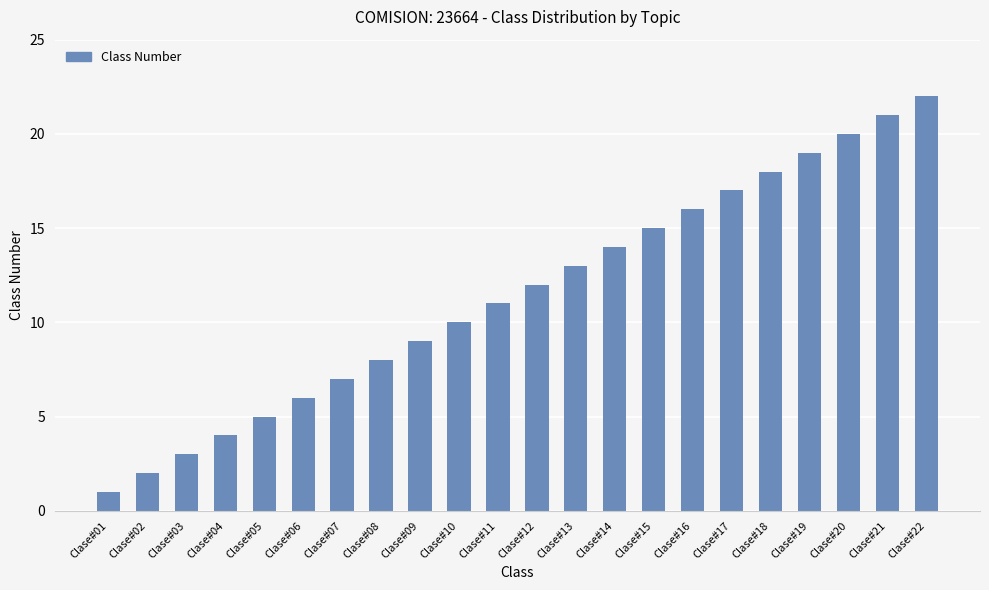

What is the average value?

12